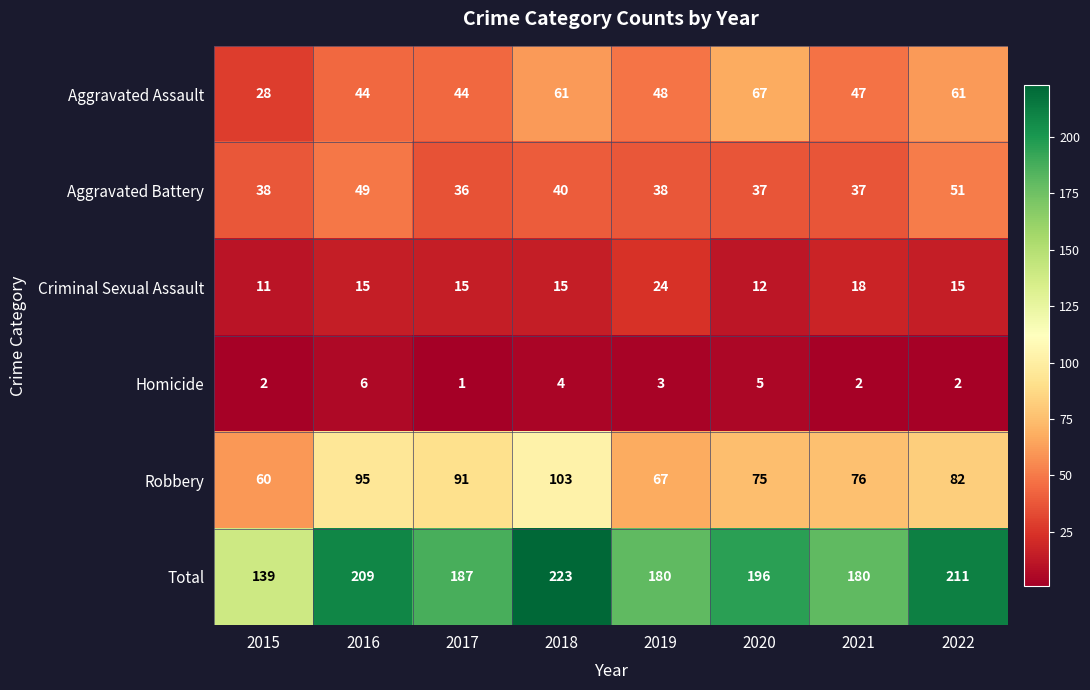

Is the value of Robbery at 2016 greater than the value of Total at 2019?

No